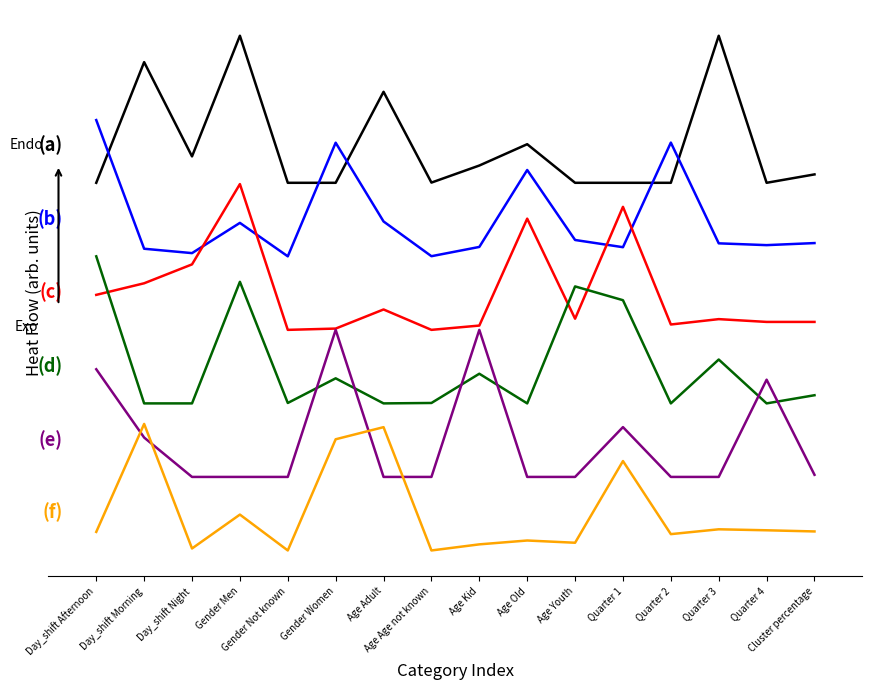

Between Age Kid and Cluster percentage, which is larger?

Age Kid